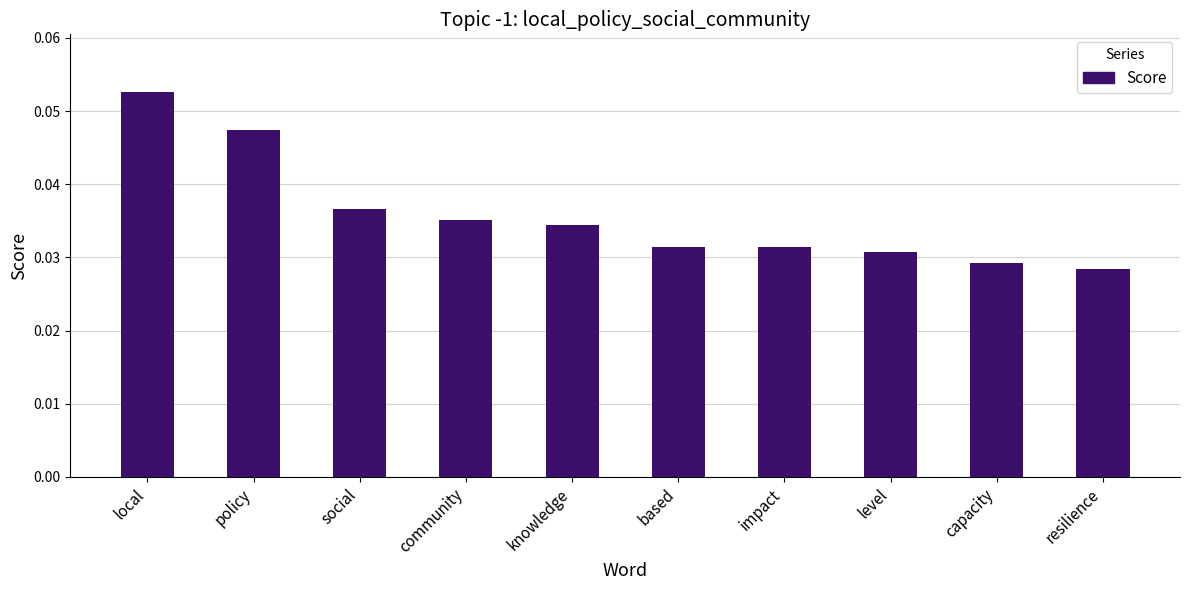

Which category has the highest value across all series?

local